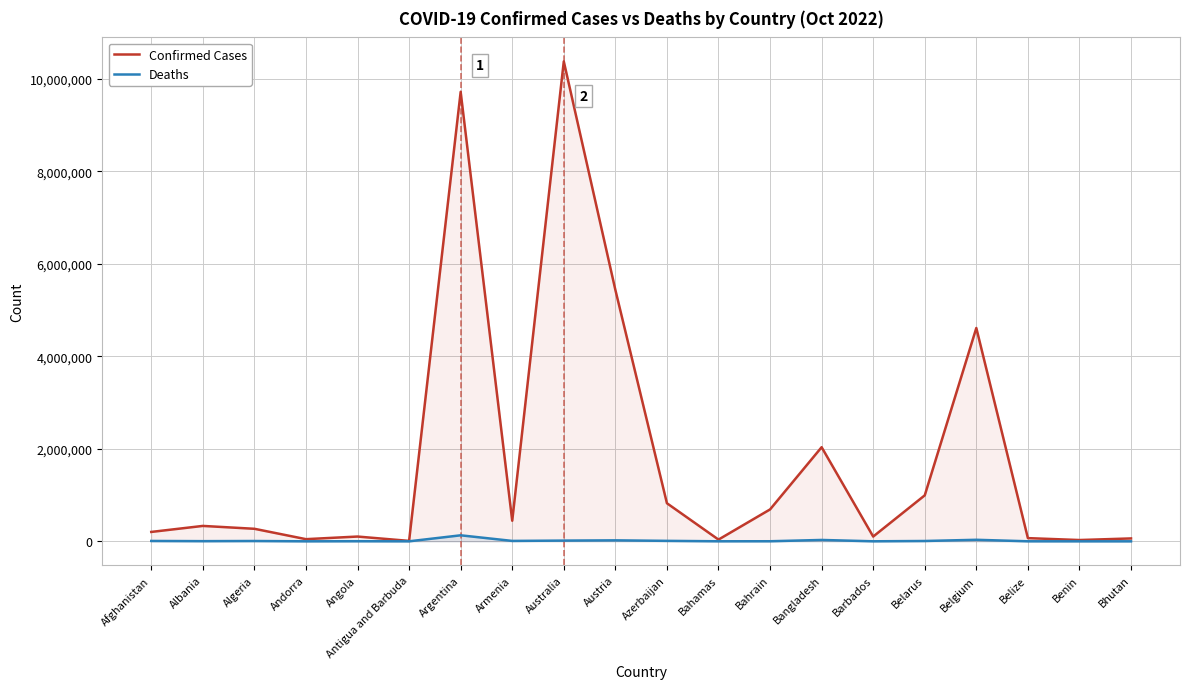

How many interior local valleys does the Deaths series have?

6